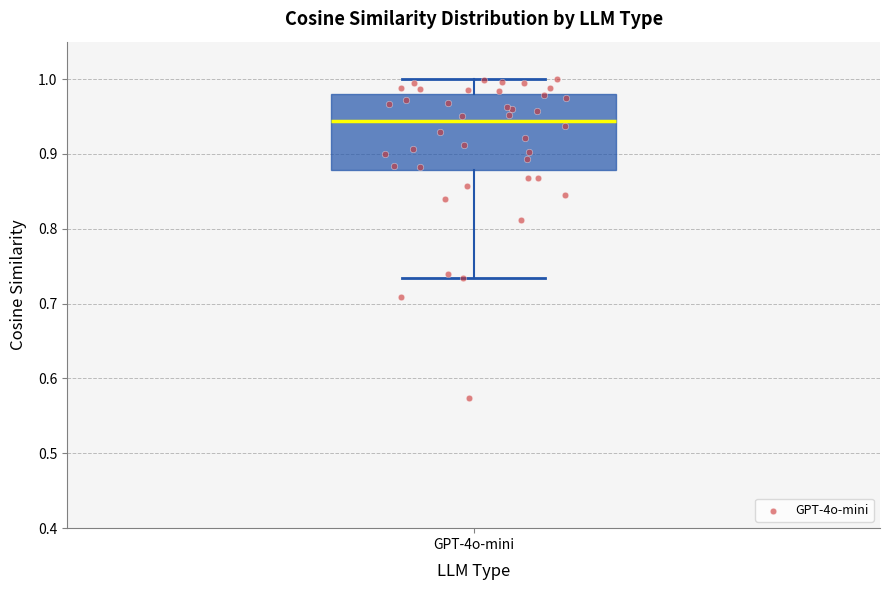

Read this box plot against the y-axis: the position of the median line, the range covered by the box, and the ends of both whiskers. The values are not printed on the chart, so give them approximately, as read against the axis.

median 0.94, box 0.88 to 0.98, whiskers 0.73 to 1.00